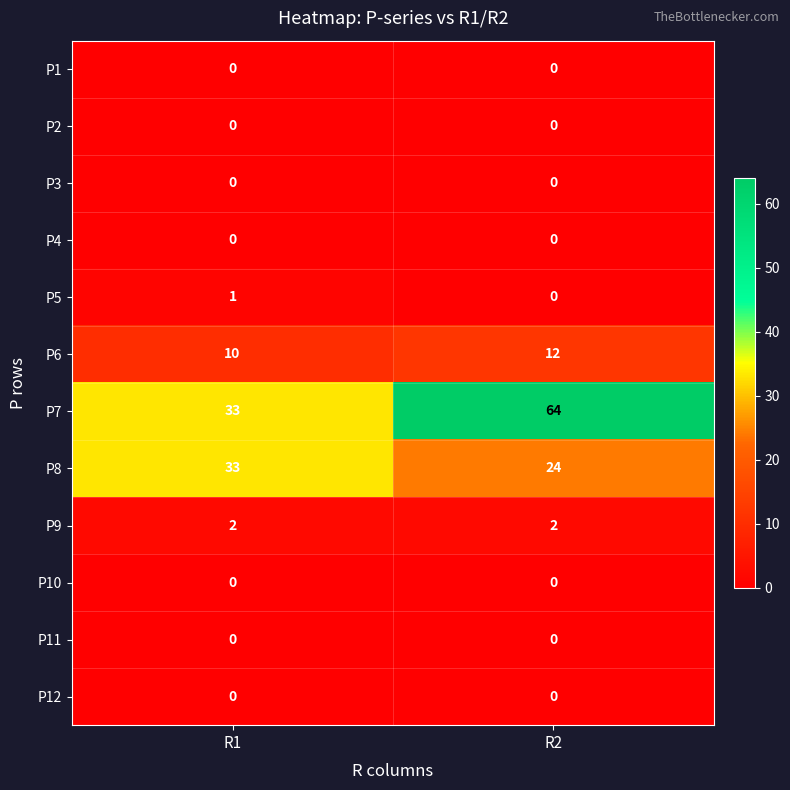

Rank the categories by P6 value from lowest to highest.

R1, R2